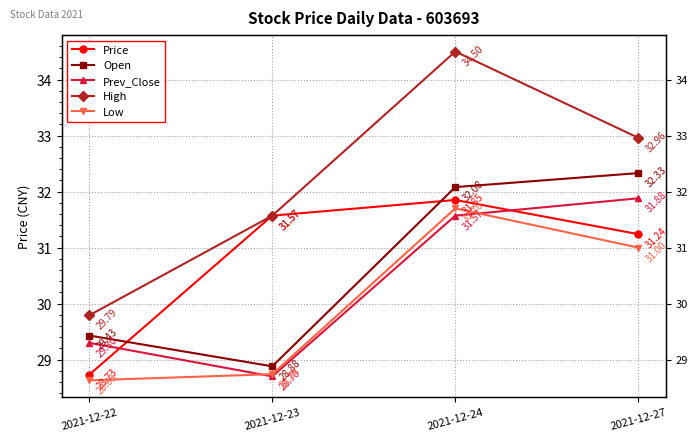

Is the value of Open at 2021-12-27 greater than the value of High at 2021-12-22?

Yes